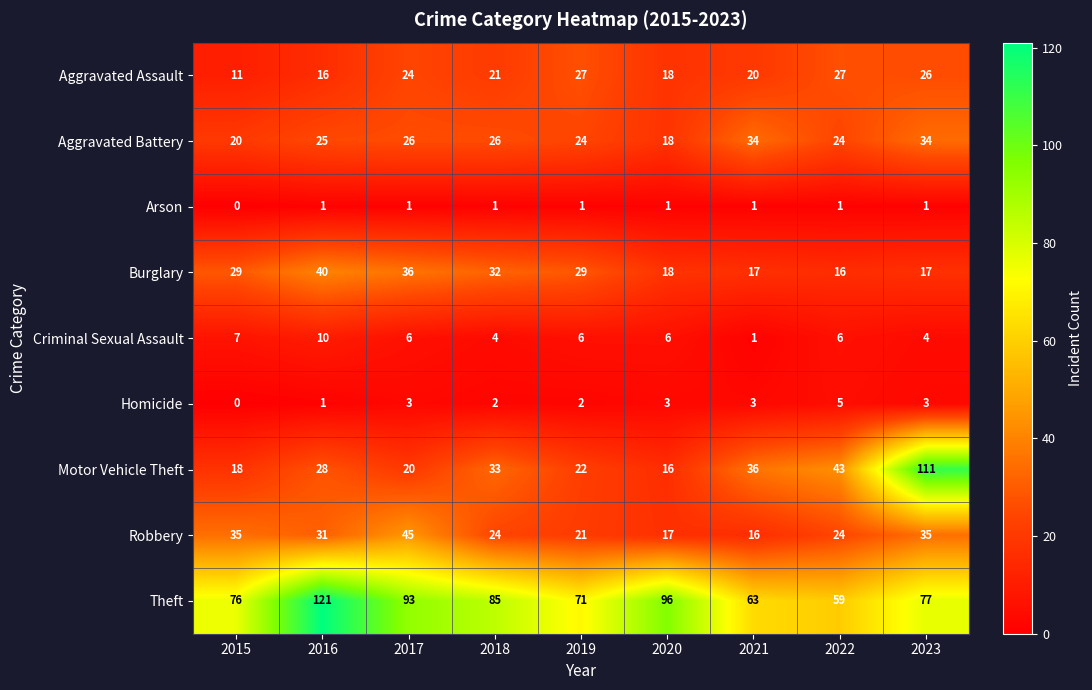

The Robbery series shows 76 at 2017. True or false?

False